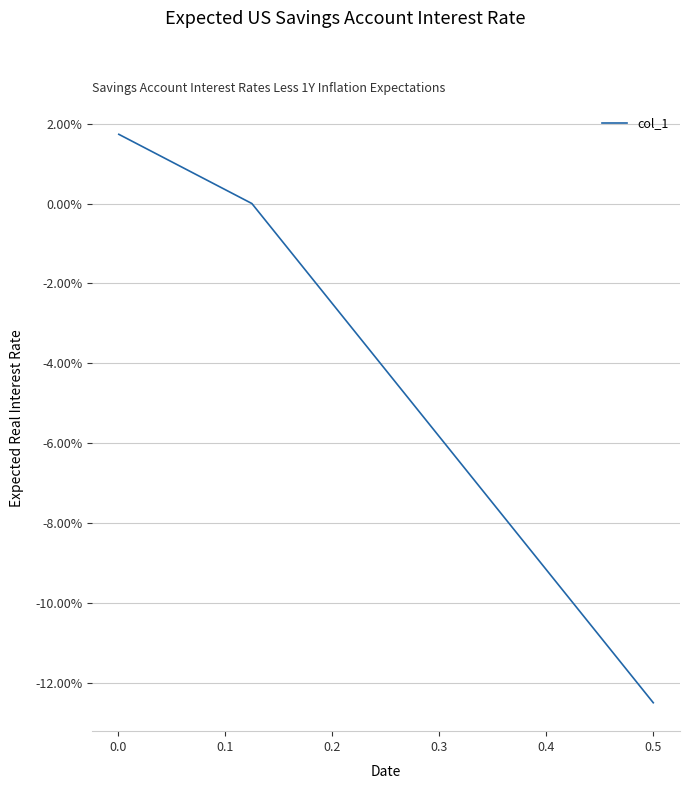

How many values exceed 0?

1